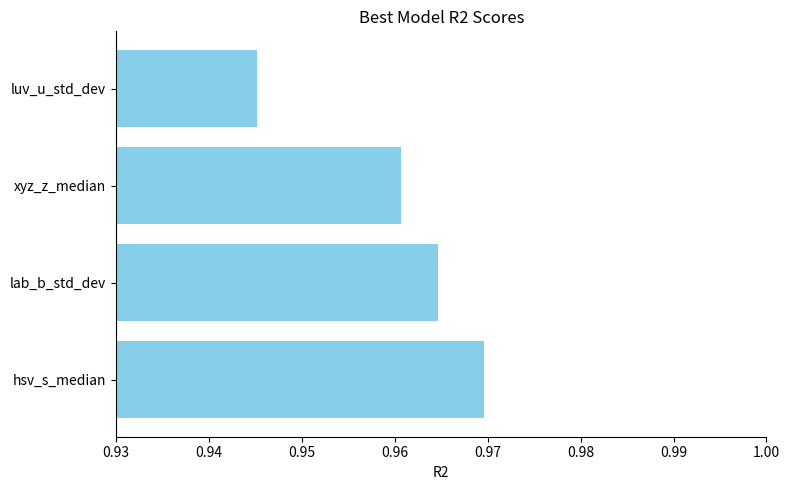

The value at 0.96 is 0.4. True or false?

False